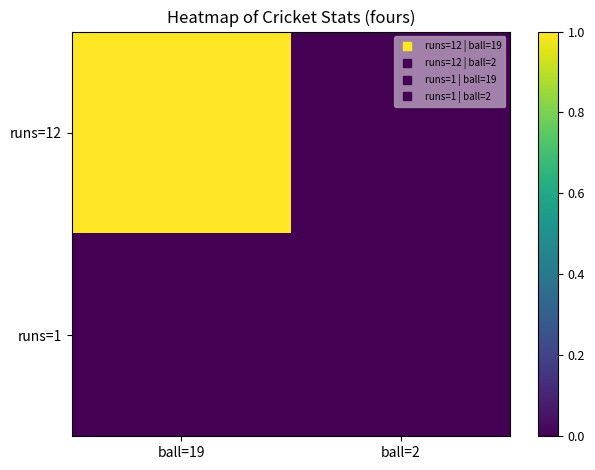

Reading left to right, list all the values displayed in this chart.

runs=12: ball=19=1	ball=2=0
runs=1: ball=19=0	ball=2=0